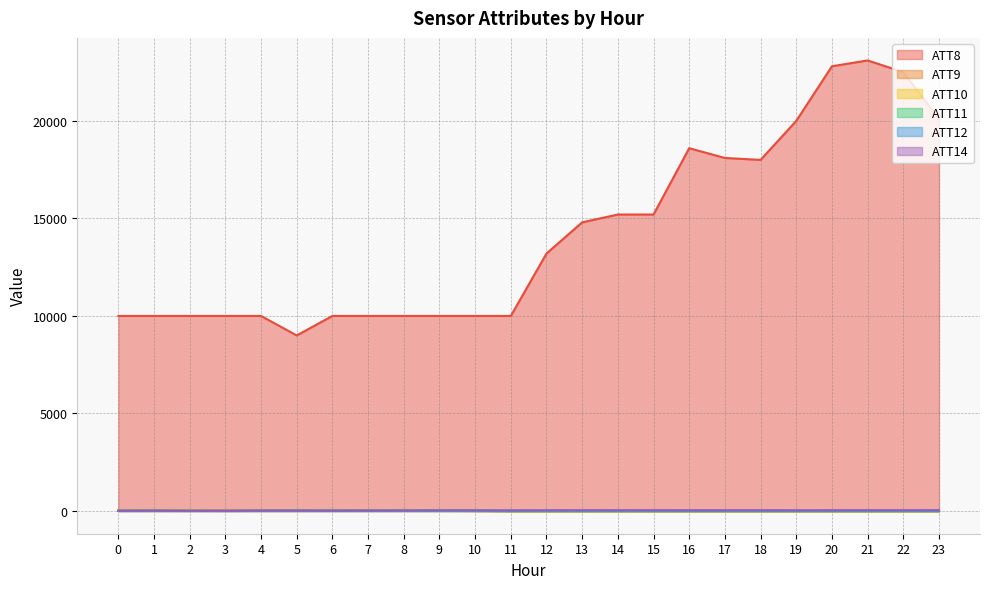

What value does the ATT14 series have at 4?

23.7